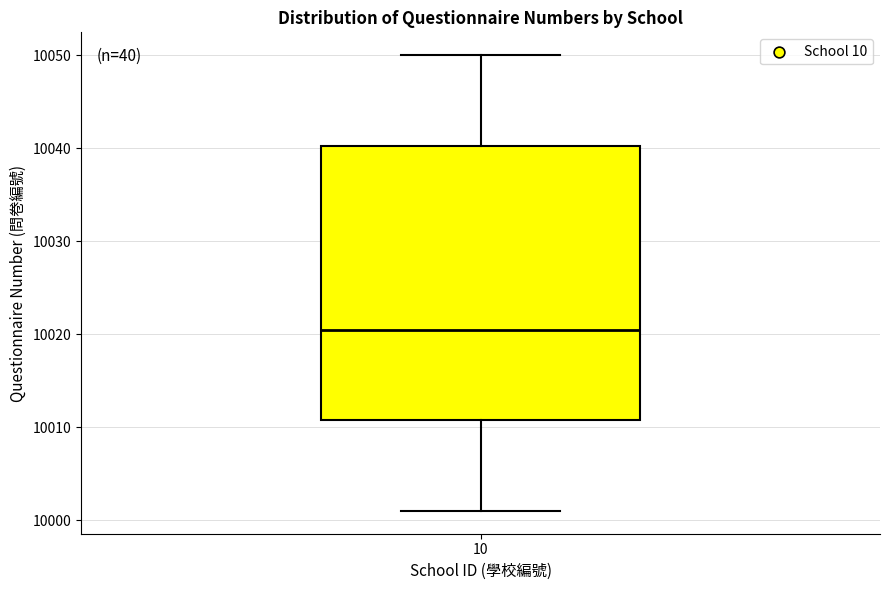

Transcribe this box plot: give where the median line is, the range the box spans, and where the two whiskers end, as read against the y-axis. The values are not printed on the chart, so give them approximately, as read against the axis.

median 10021, box 10011 to 10040, whiskers 10001 to 10050